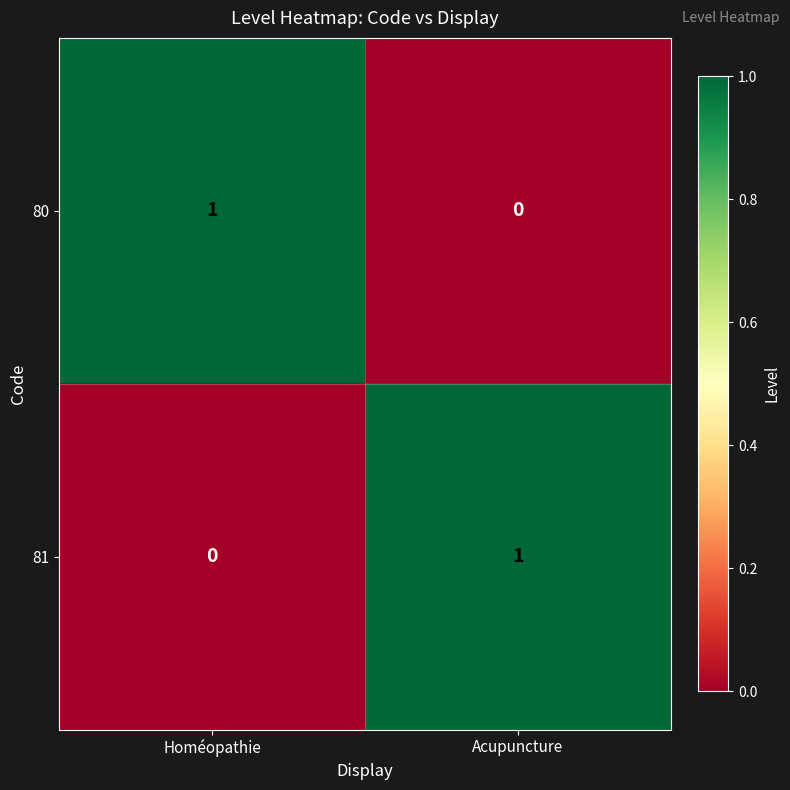

At how many categories does at least one series exceed 0?

2